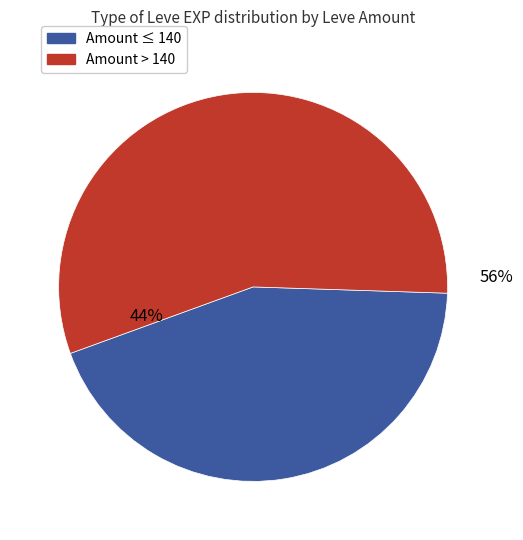

Is it true that 173 is 9% of the pie?

True